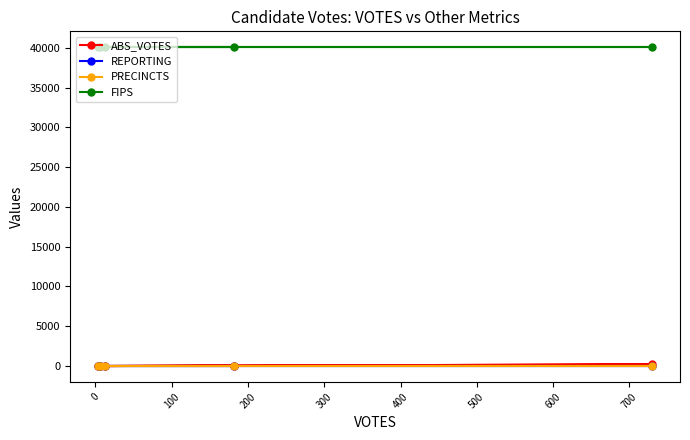

How many lines are shown in the chart?

4